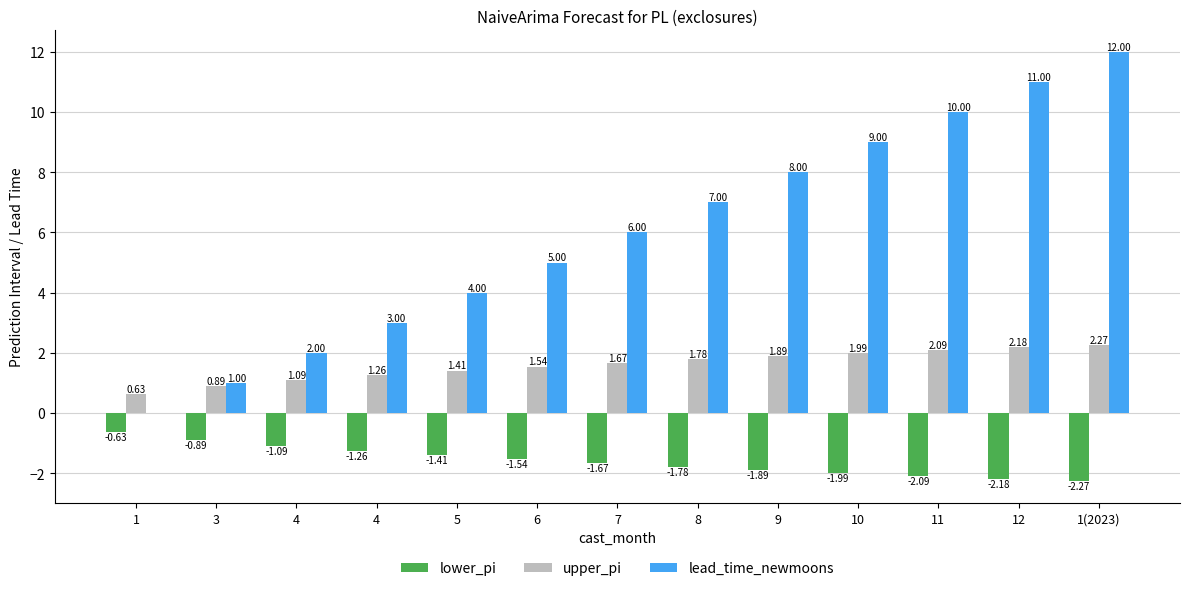

What are all the series names shown in the legend?

lower_pi, upper_pi, lead_time_newmoons